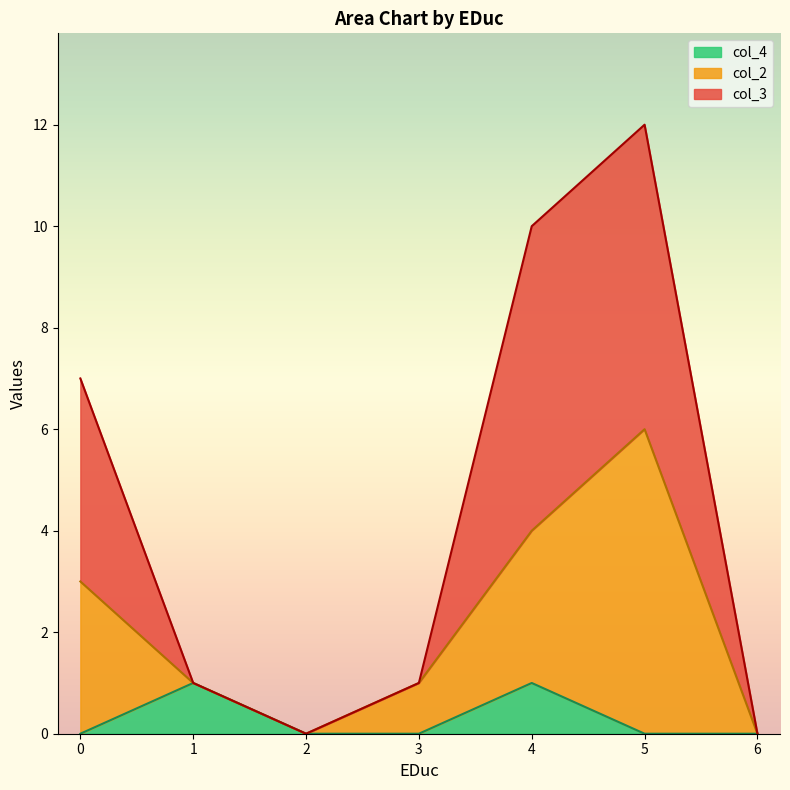

At which category does col_4 reach its first local peak?

1